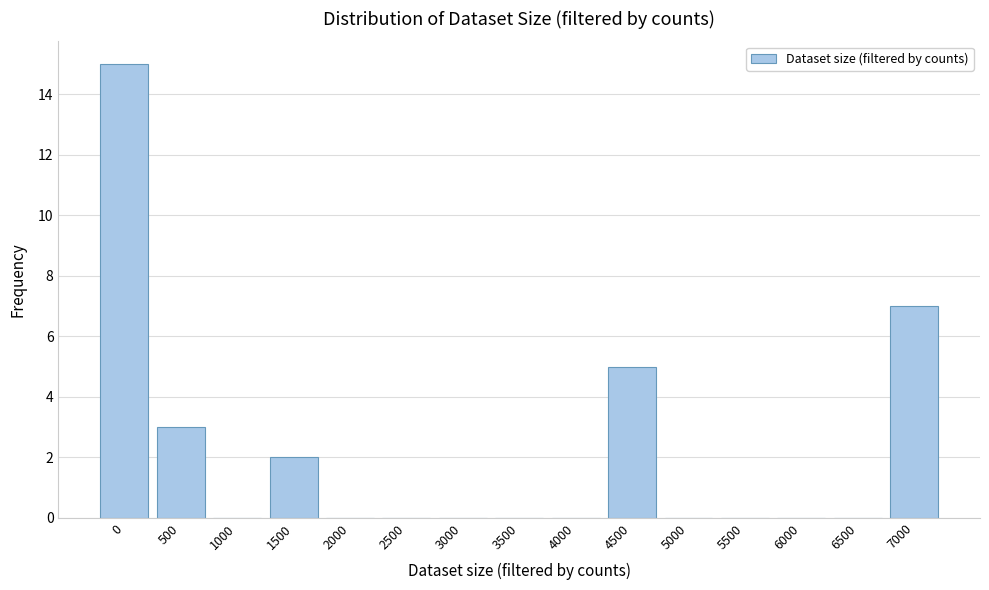

Reading left to right, what are all the values shown in this chart?

0=15	500=3	1000=0	1500=2	2000=0	2500=0	3000=0	3500=0	4000=0	4500=5	5000=0	5500=0	6000=0	6500=0	7000=7